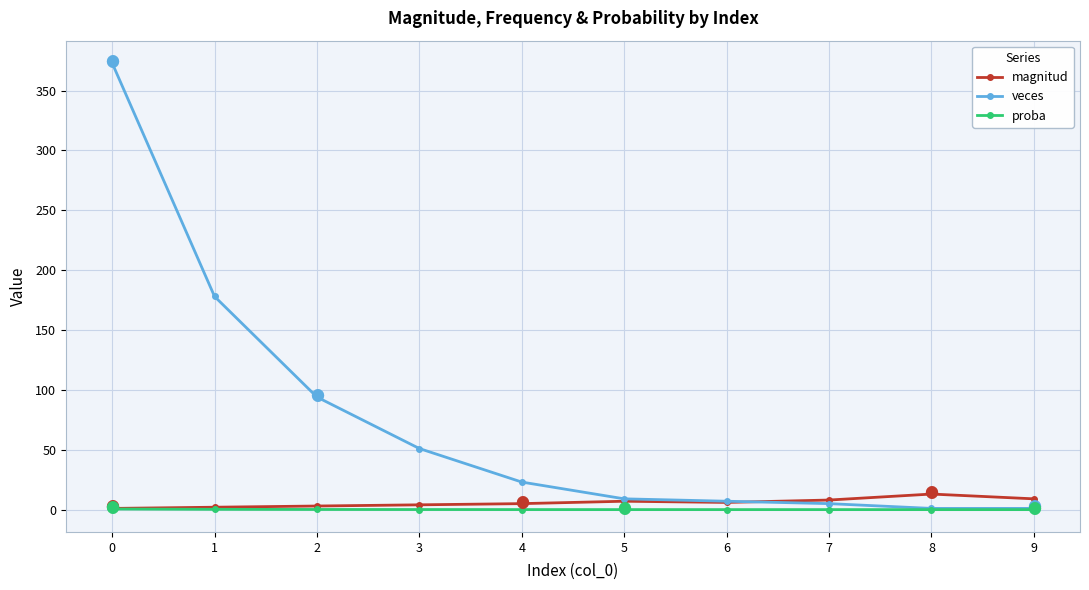

Count the number of data series in this chart.

3